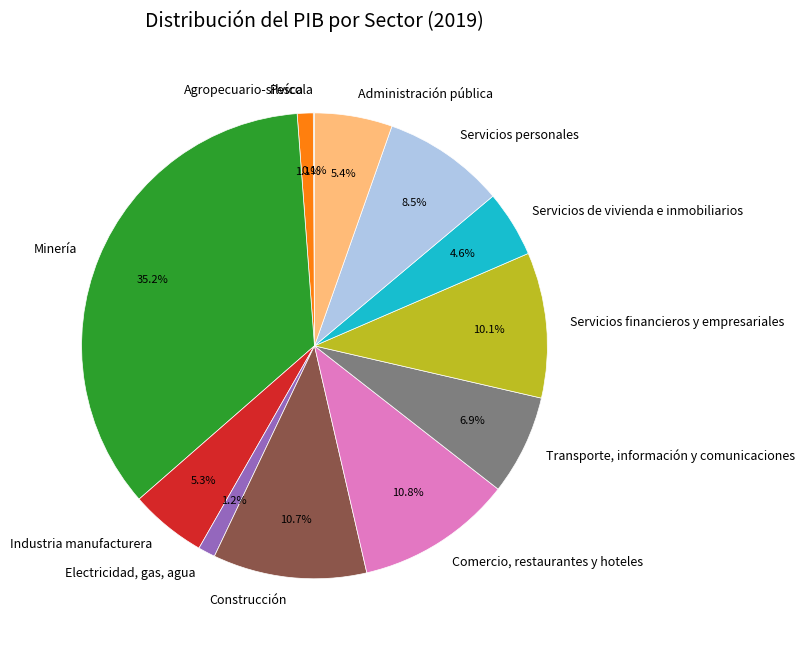

Which slice is the largest?

Minería